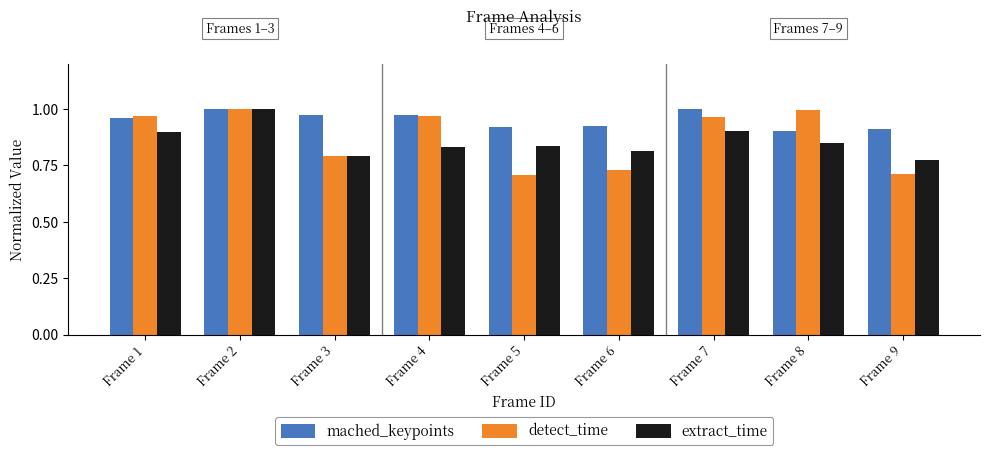

At which category is the sum across all series the highest?

Frame 2